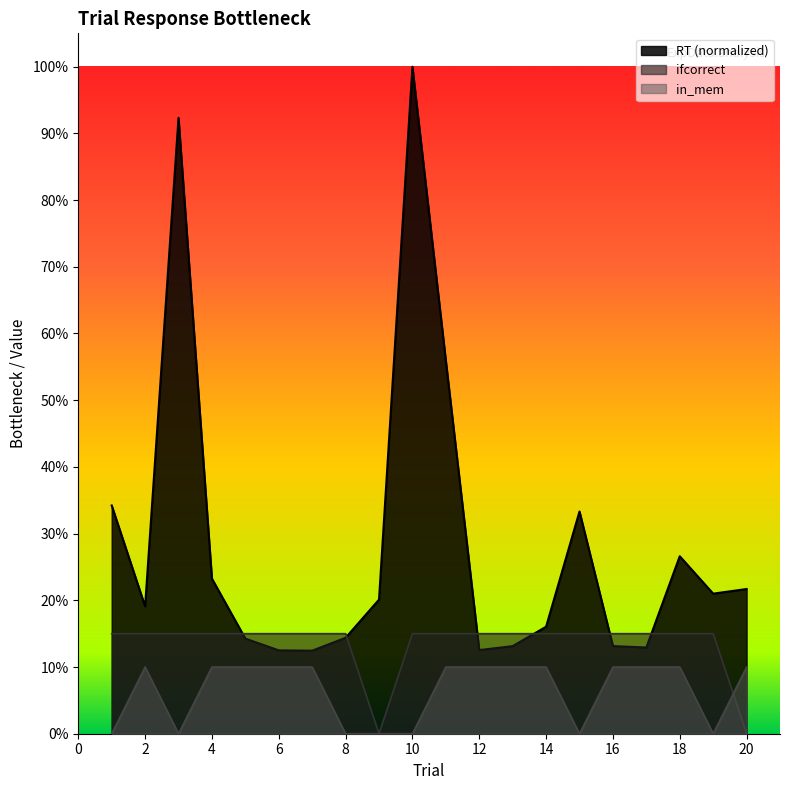

True or false: ifcorrect and in_mem intersect in this chart.

True